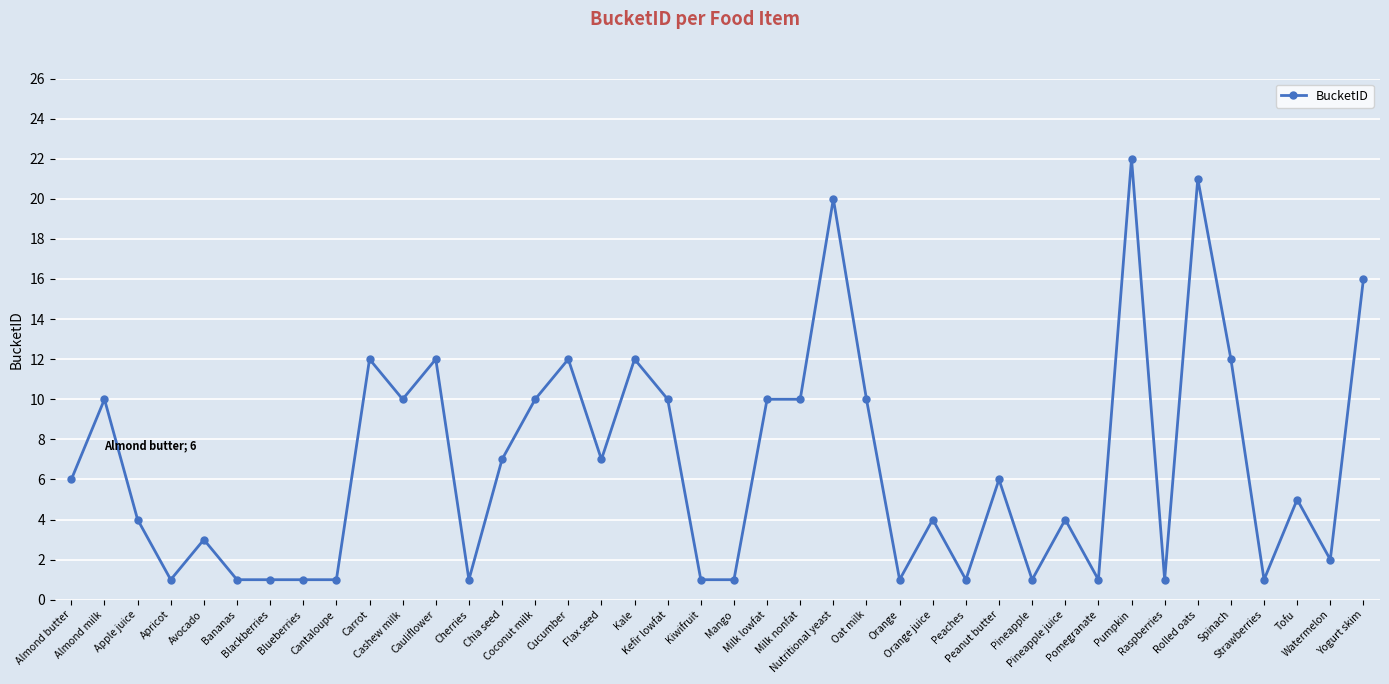

The value at Almond butter is 6. True or false?

True